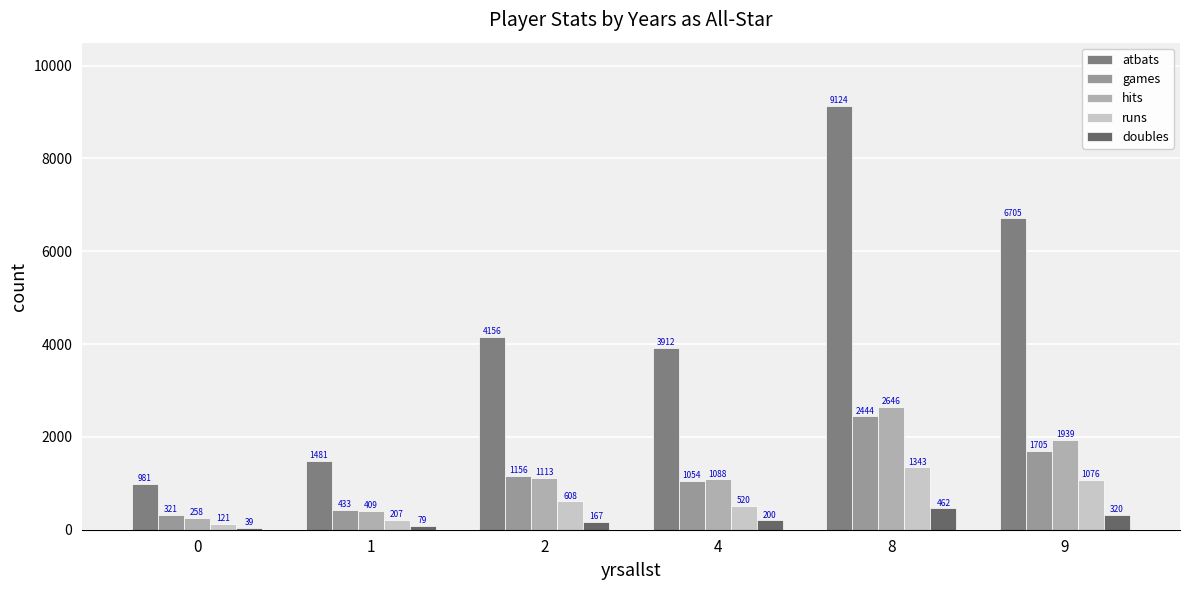

Count the number of categories in the chart.

6